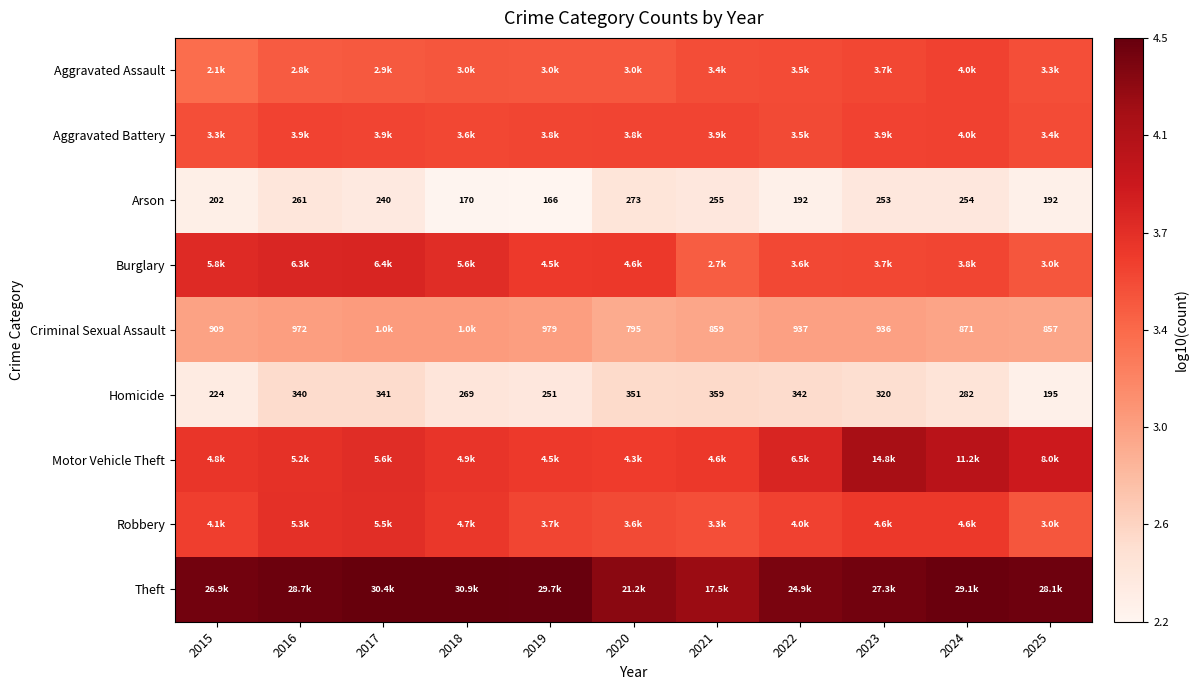

Is the value of Arson at 2017 greater than the value of Burglary at 2020?

No